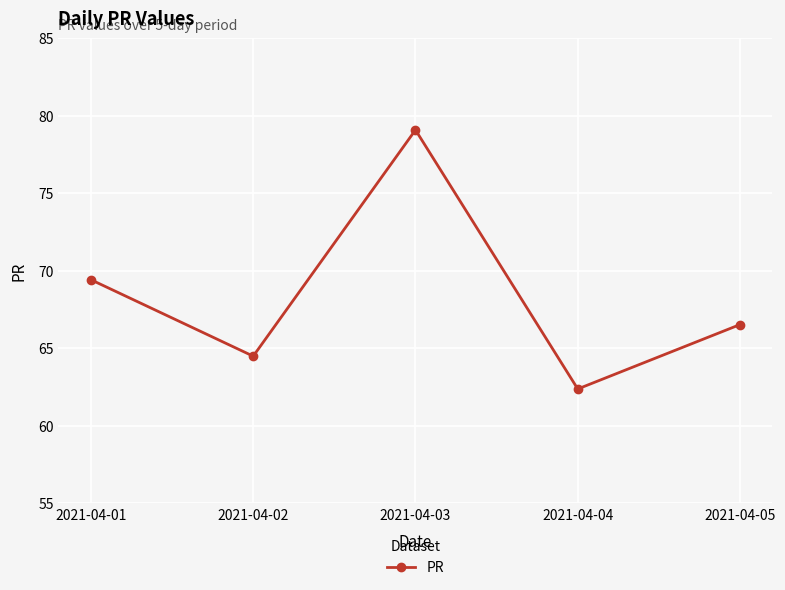

Reading left to right, transcribe all the data shown in this chart.

2021-04-01=69.4	2021-04-02=64.5	2021-04-03=79.1	2021-04-04=62.4	2021-04-05=66.5